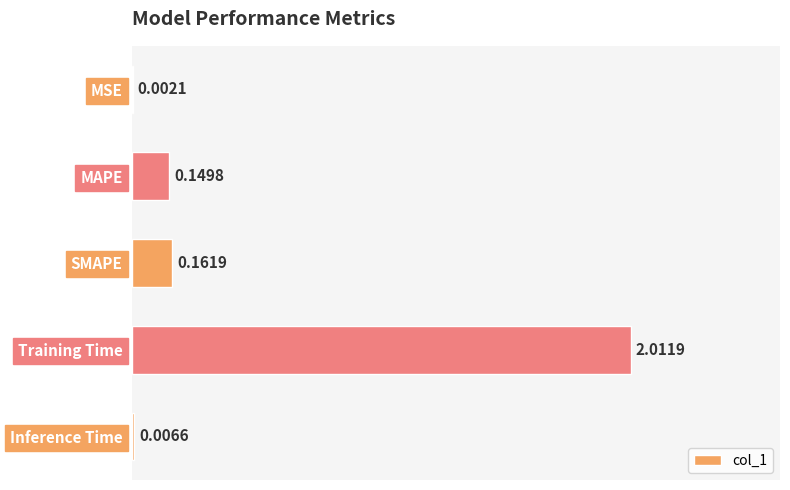

Which category has the highest value across all series?

Training Time